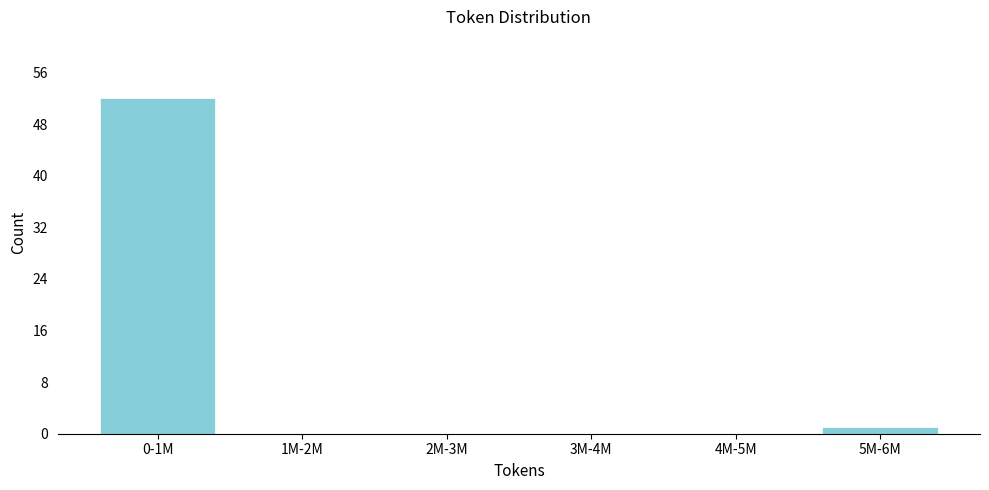

Reading left to right, transcribe all the data shown in this chart.

0-1M=52	1M-2M=0	2M-3M=0	3M-4M=0	4M-5M=0	5M-6M=1